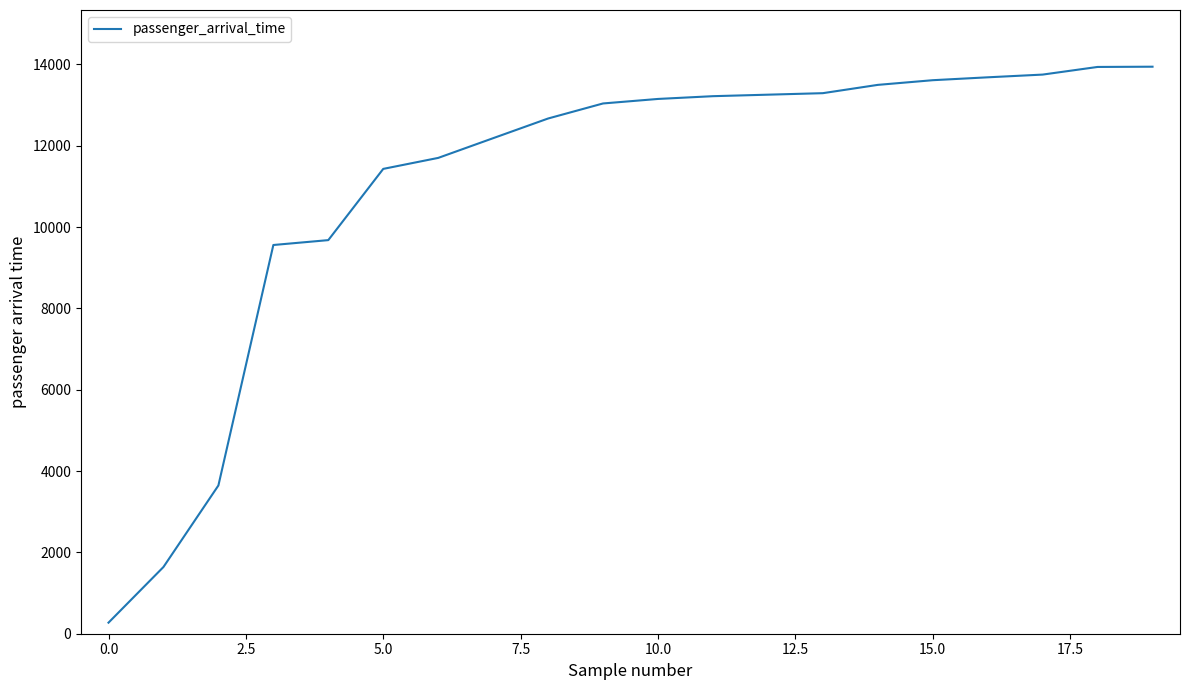

What is the difference between the maximum and minimum values?

13673